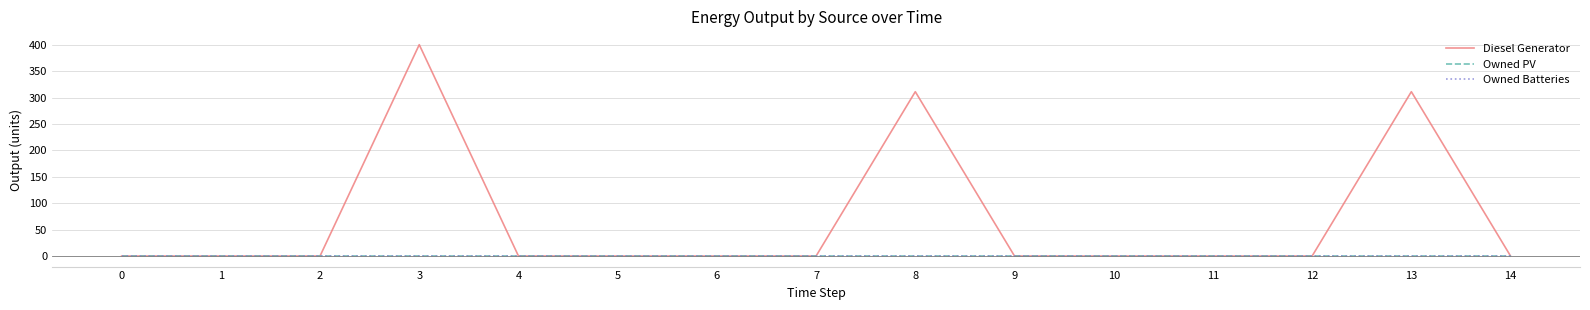

At how many categories does at least one series exceed 4?

3